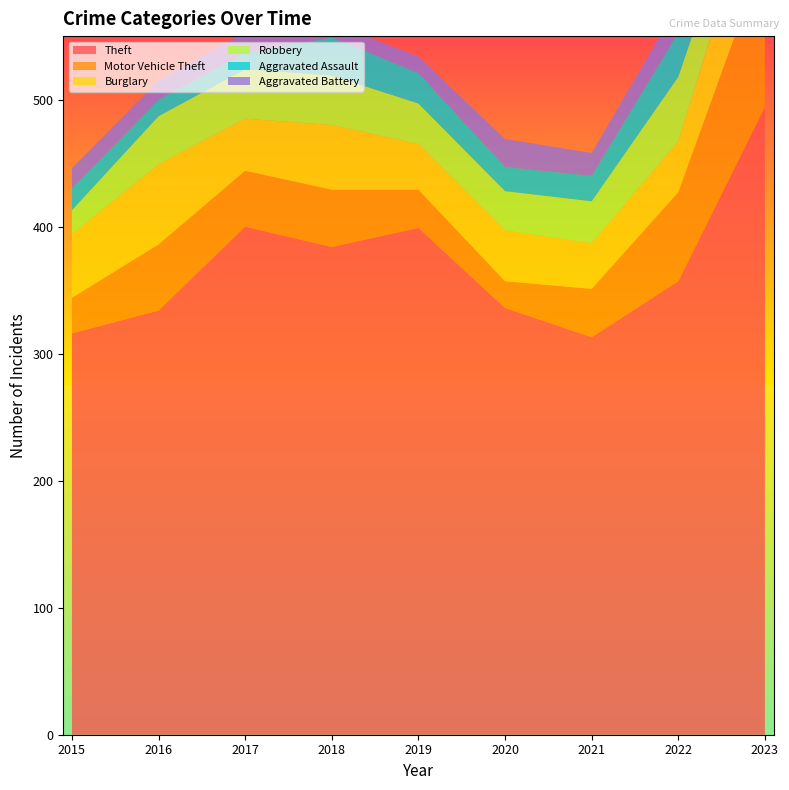

Reading right to left, extract all data points from this chart.

Theft: 494	357	313	336	399	384	400	334	316
Motor Vehicle Theft: 121	70	38	21	30	45	44	52	28
Burglary: 73	40	36	40	36	51	41	63	50
Robbery: 32	51	33	31	32	39	39	38	19
Aggravated Assault: 23	35	20	19	24	30	13	13	17
Aggravated Battery: 19	22	18	22	13	11	16	15	16